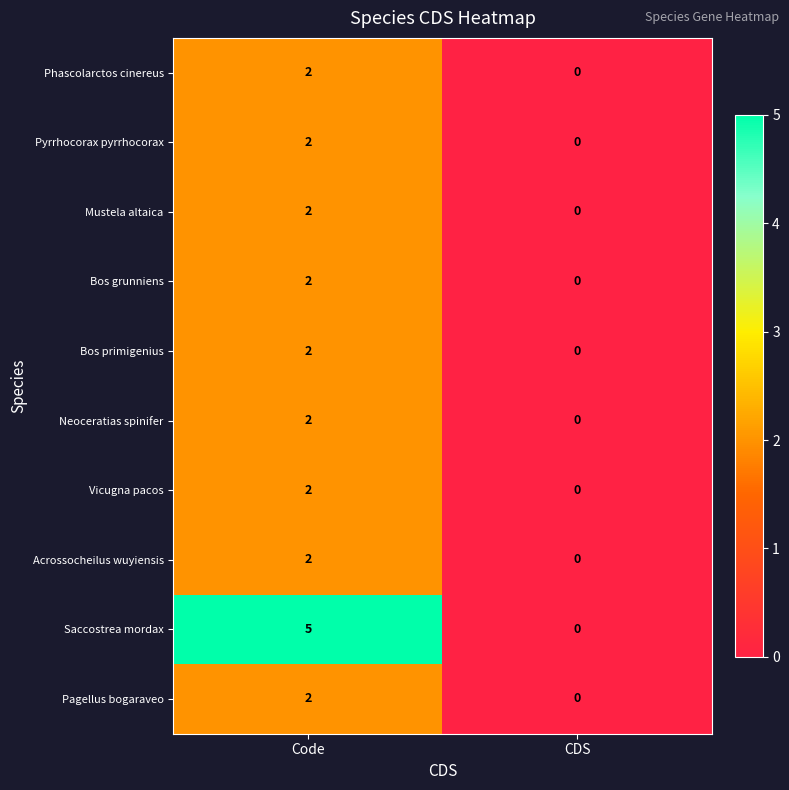

Which series changed the most between Code and CDS?

Saccostrea mordax